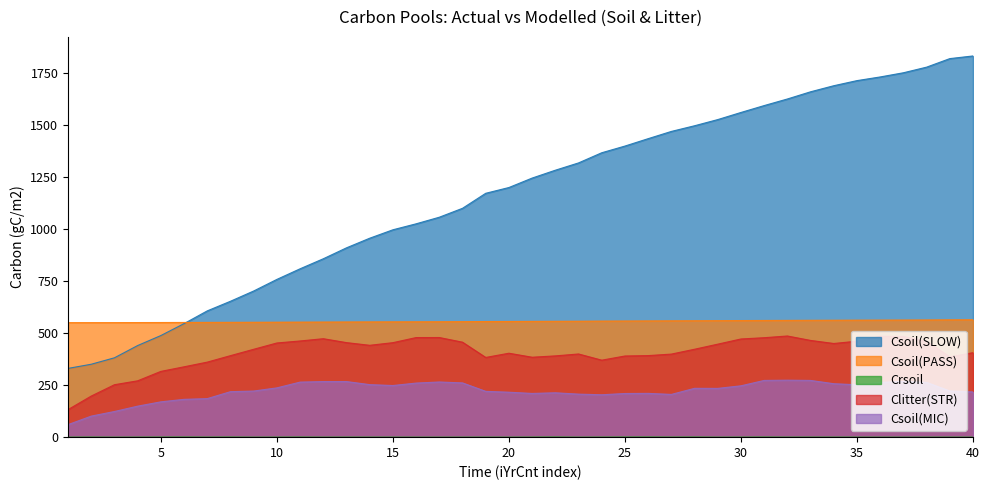

What is the sum of the Csoil(SLOW) values at 10 and 33?

2420.1